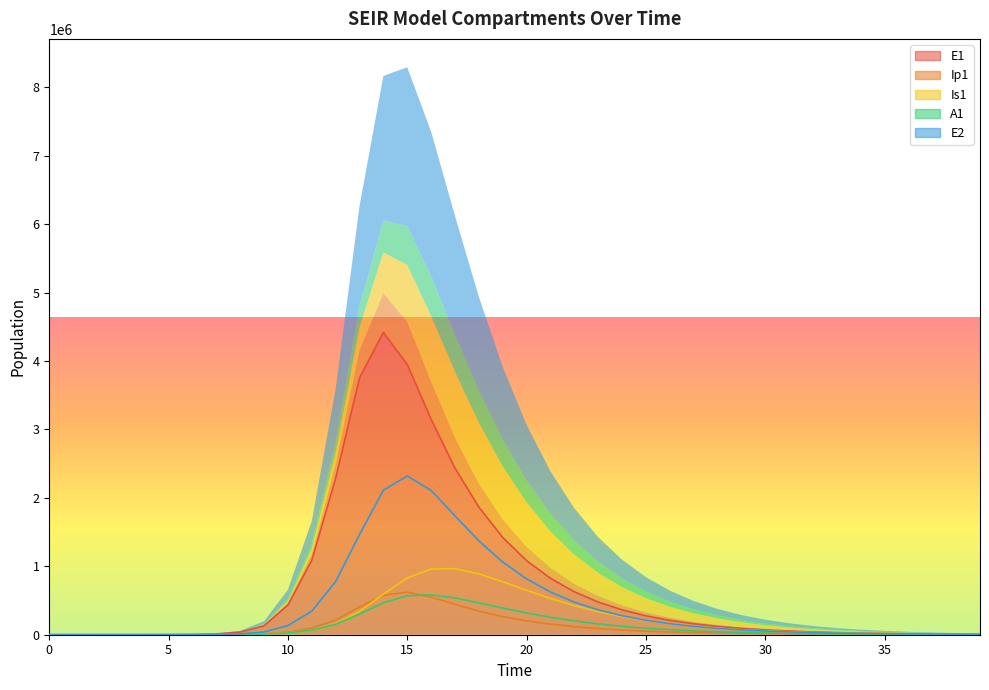

Which series has the largest total across all categories?

E1